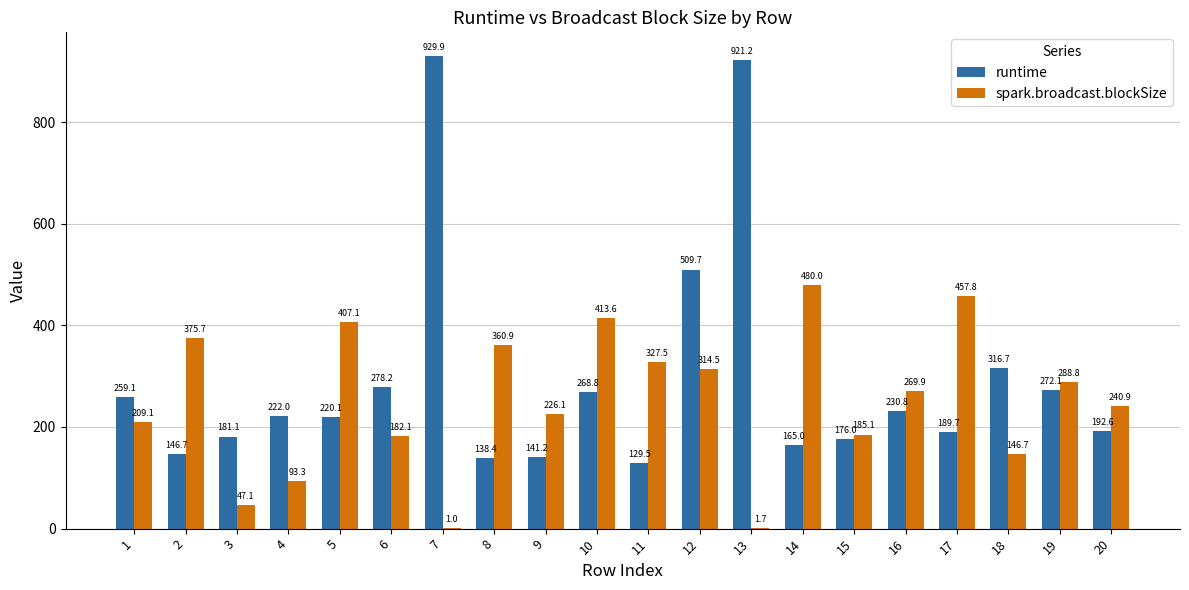

Which category has the highest value in the runtime series?

7